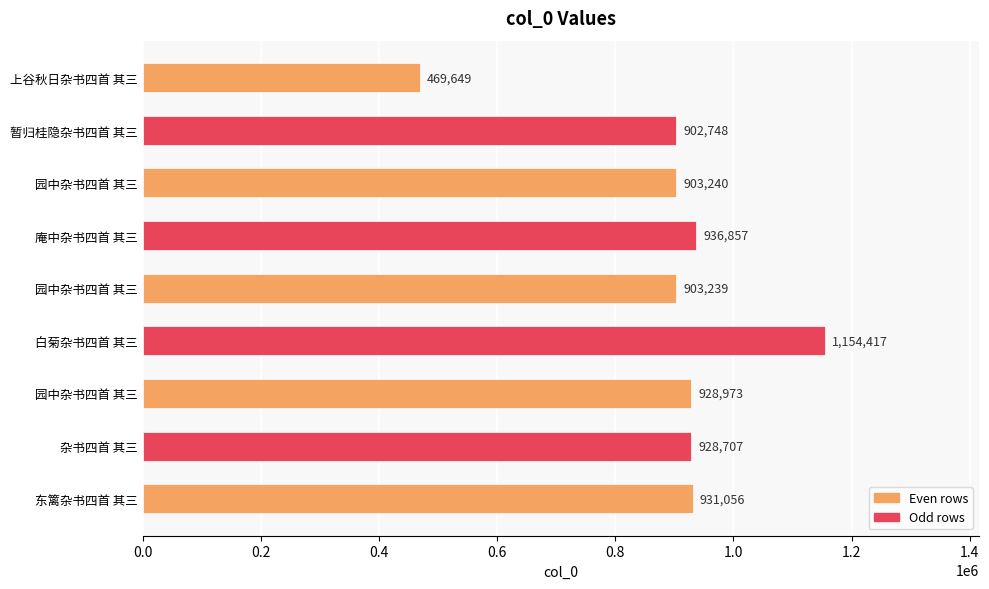

Does the chart contain any negative values?

No